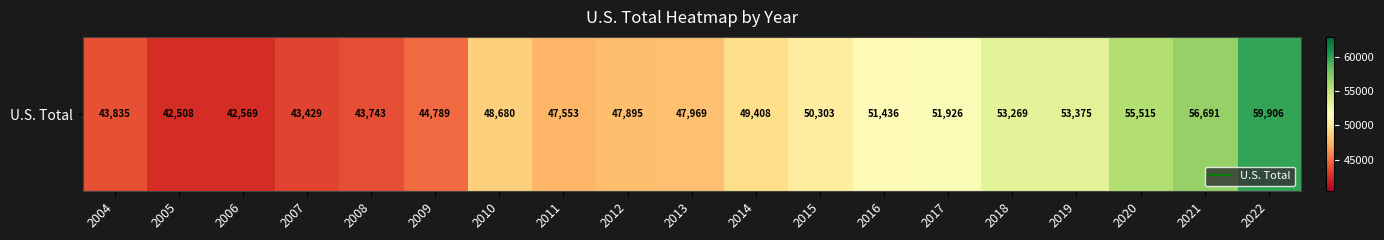

What is the difference between the second highest and minimum values?

14183